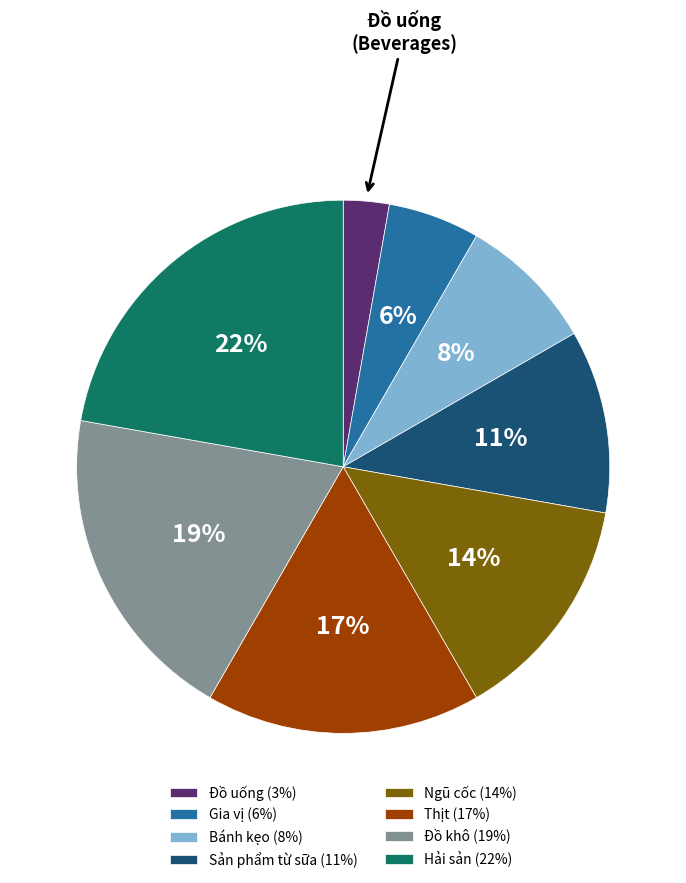

Is there any slice that represents more than half of the pie?

No